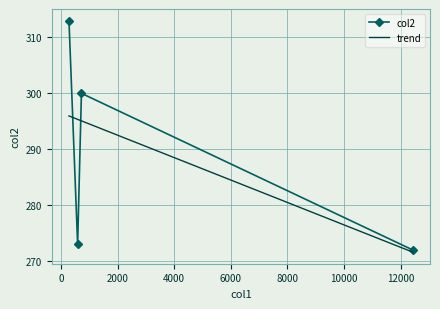

What is the average value?

290